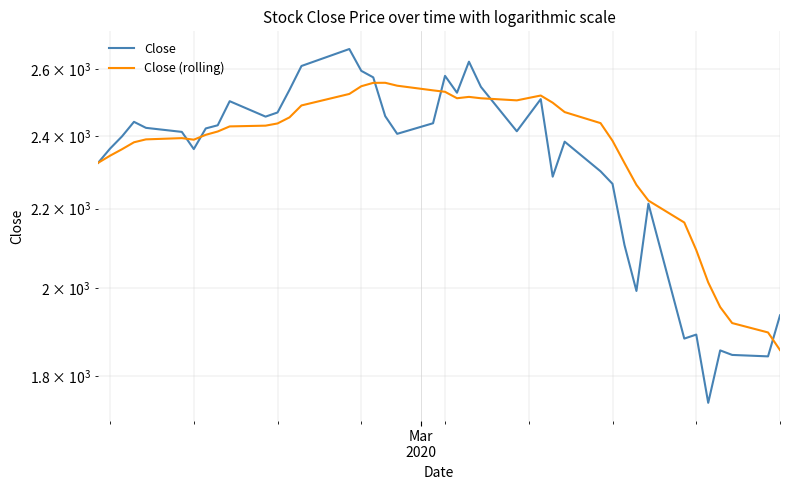

Is this an area chart (filled region under the line)?

No